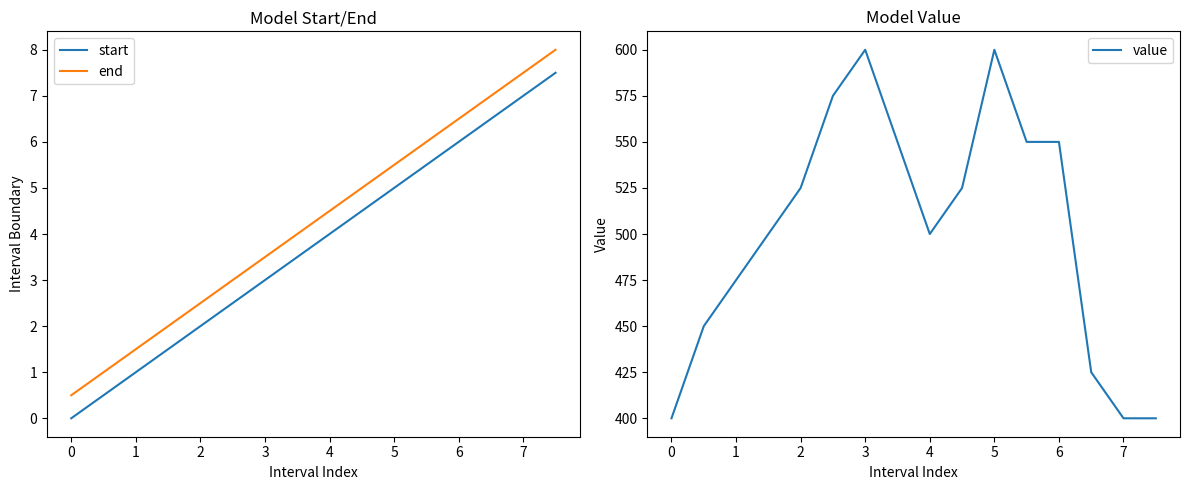

True or false: end and start cross at least once.

False